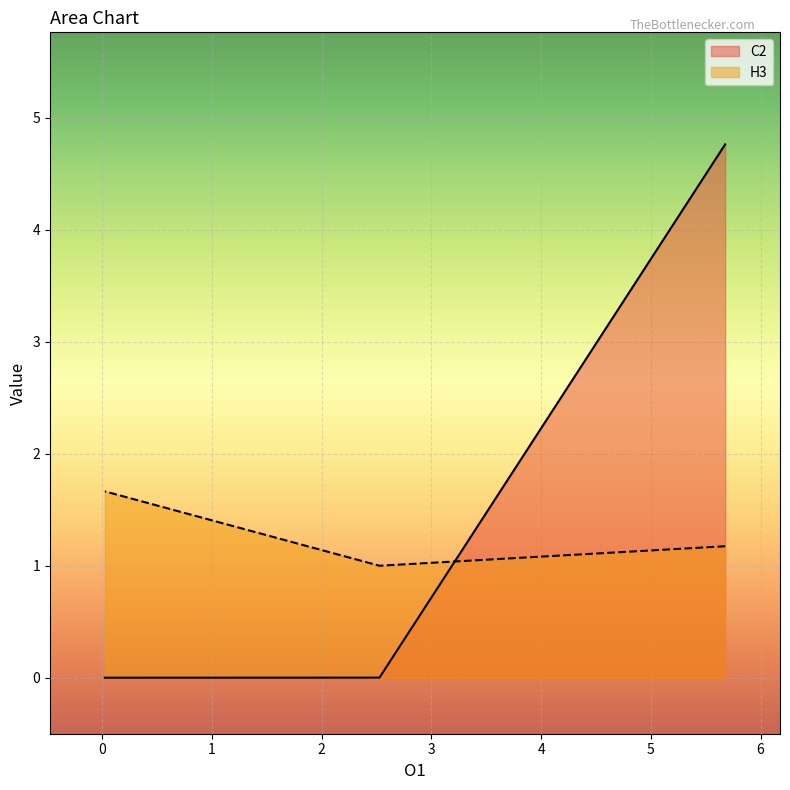

Read the H3 value at 0.0222.

1.7